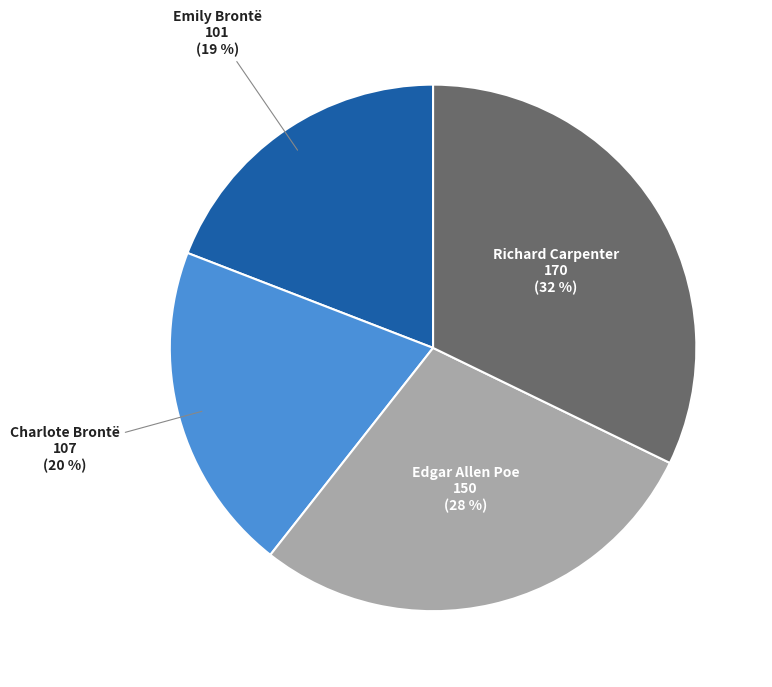

Is there a majority slice in this chart?

No